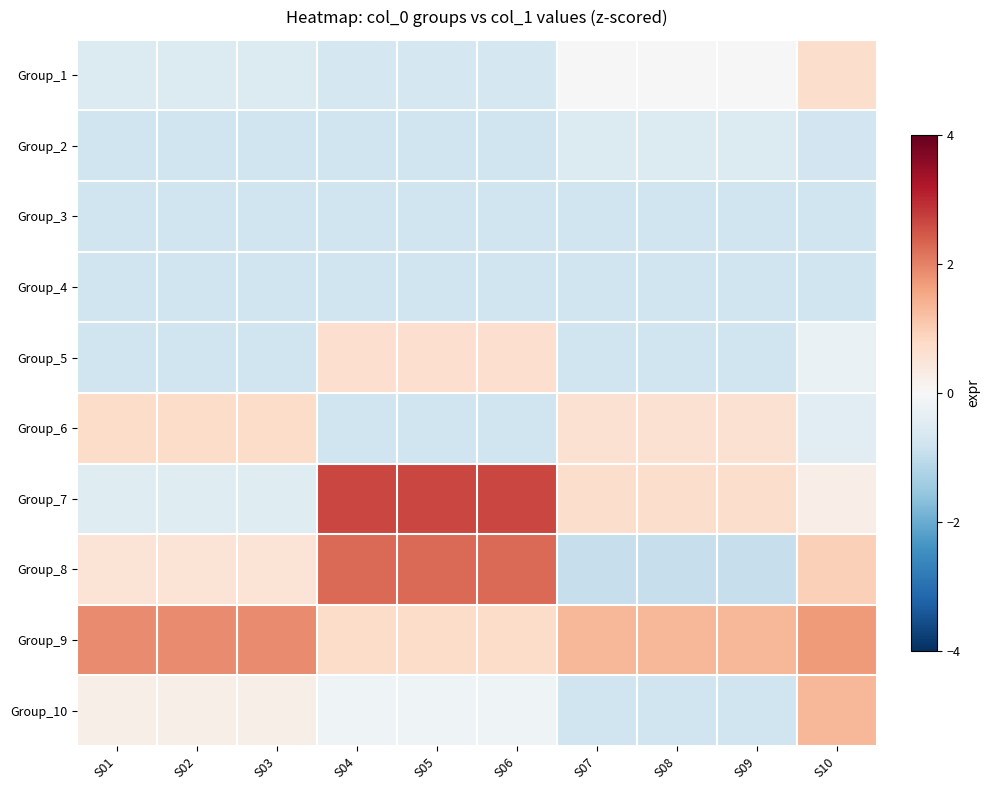

Which series changed the most between S01 and S04?

Group_7